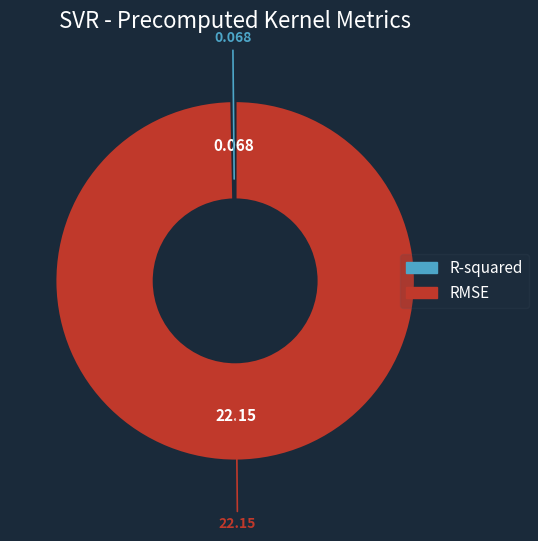

Between R-squared and RMSE, which is larger?

RMSE